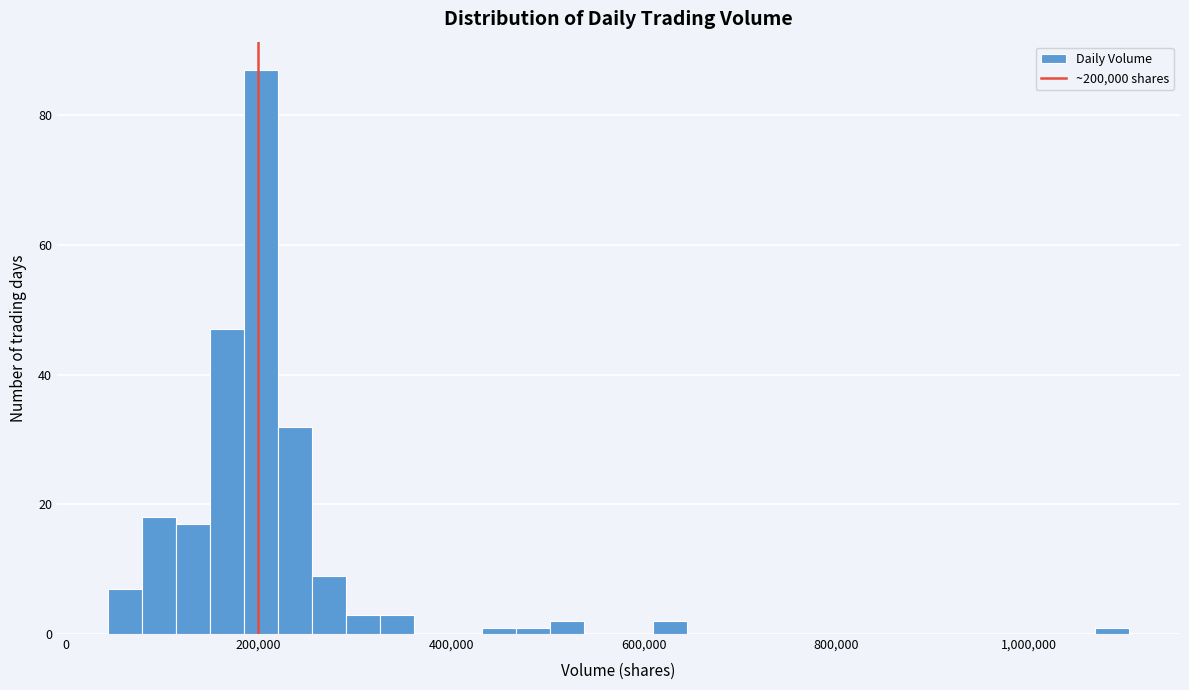

Around what value on the x-axis is the tallest bar? Give the approximate position of its centre, as read against the axis.

200000